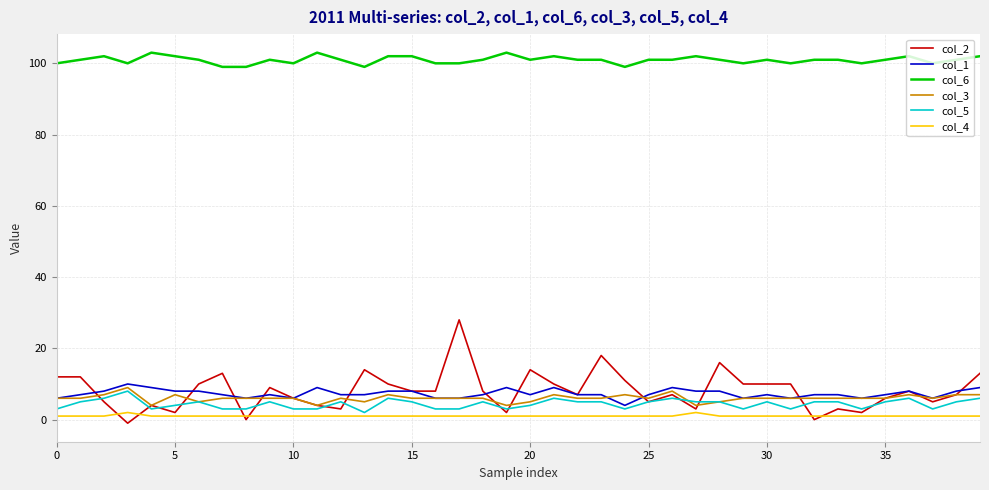

True or false: col_2 and col_6 cross at least once.

False